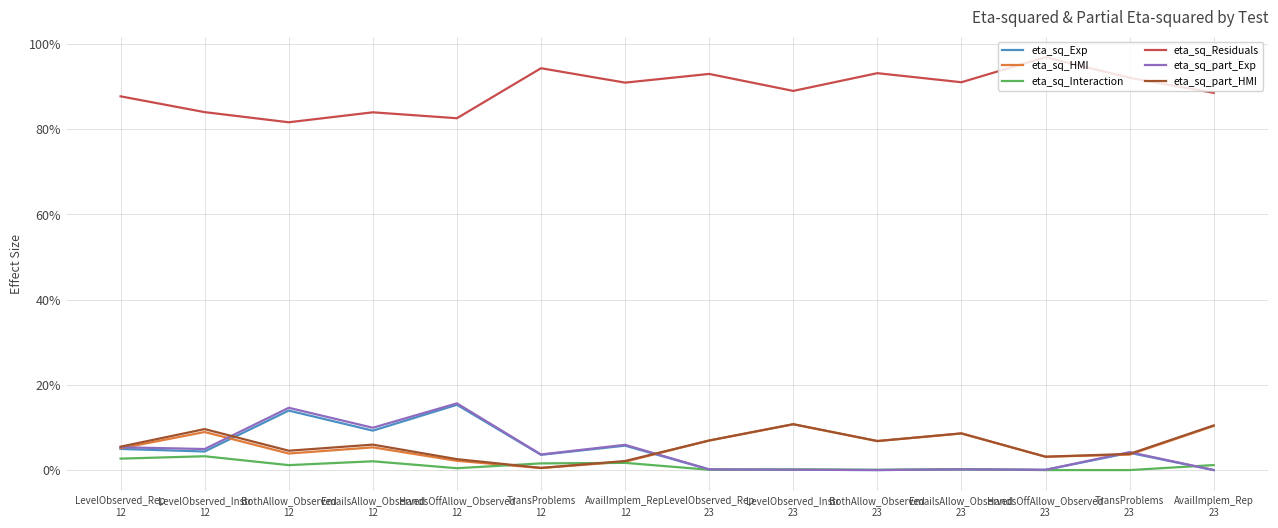

What are all the series names shown in the legend?

eta_sq_Exp, eta_sq_HMI, eta_sq_Interaction, eta_sq_Residuals, eta_sq_part_Exp, eta_sq_part_HMI